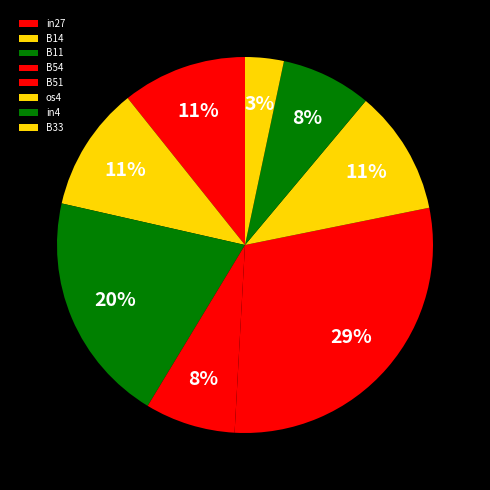

To the nearest percent, what is the average slice percentage?

12%